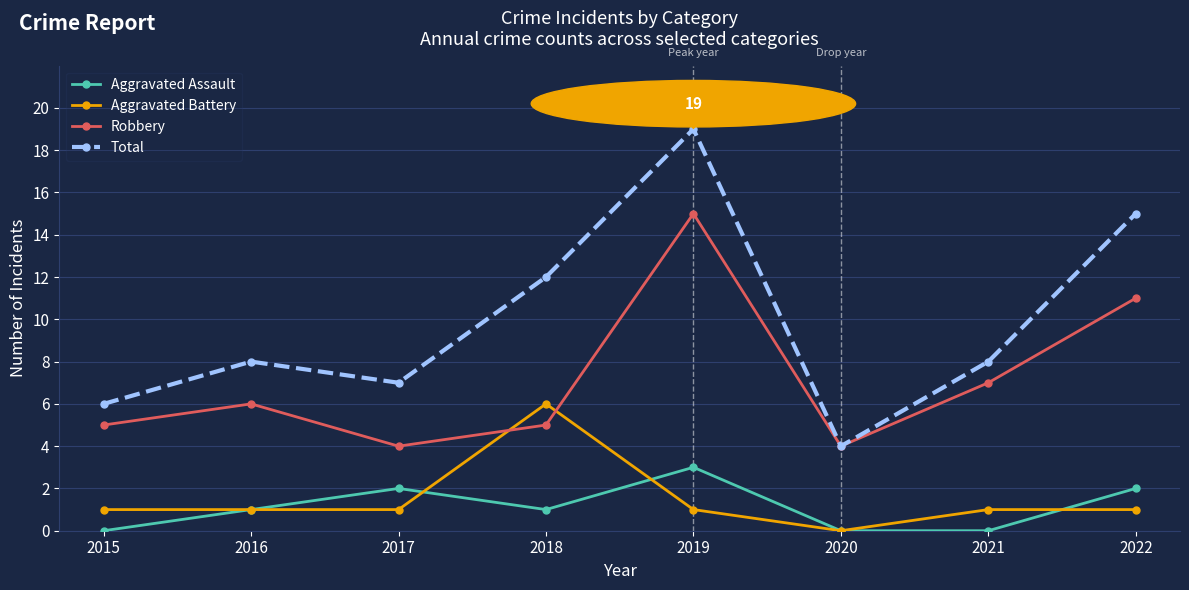

Is this an area chart (filled region under the line)?

No